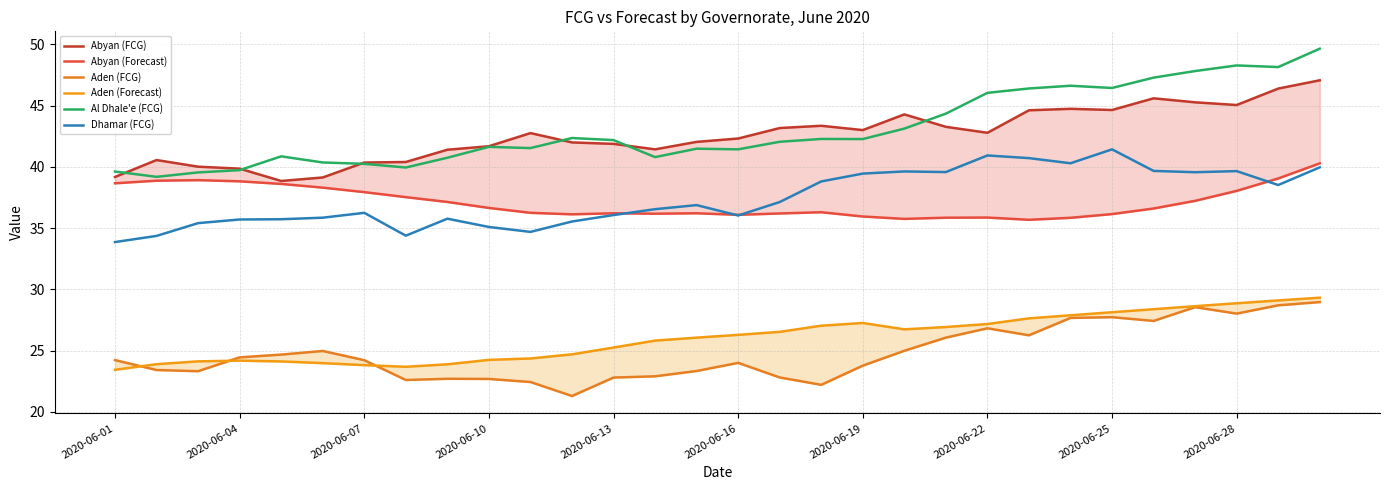

What are all the series names shown in the legend?

Abyan (FCG), Abyan (Forecast), Aden (FCG), Aden (Forecast), Al Dhale'e (FCG), Dhamar (FCG)